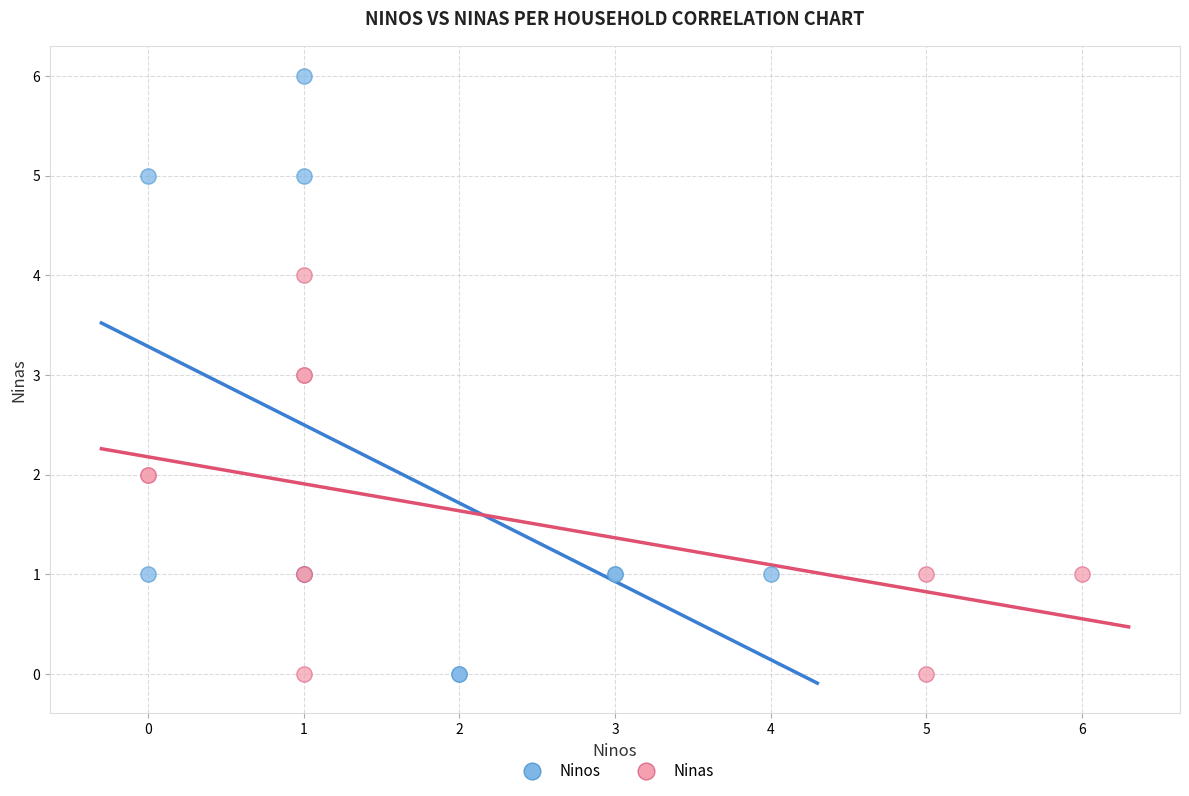

Which series has the widest spread of Y values?

Ninos